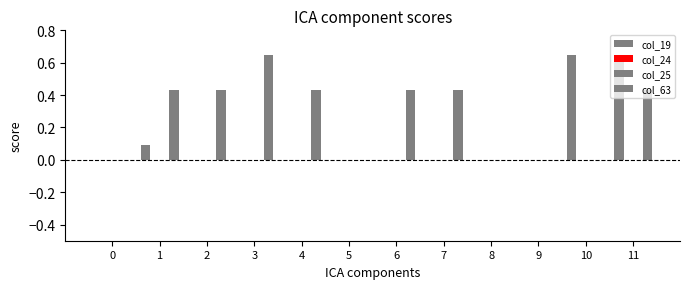

How many groups of bars are there?

12